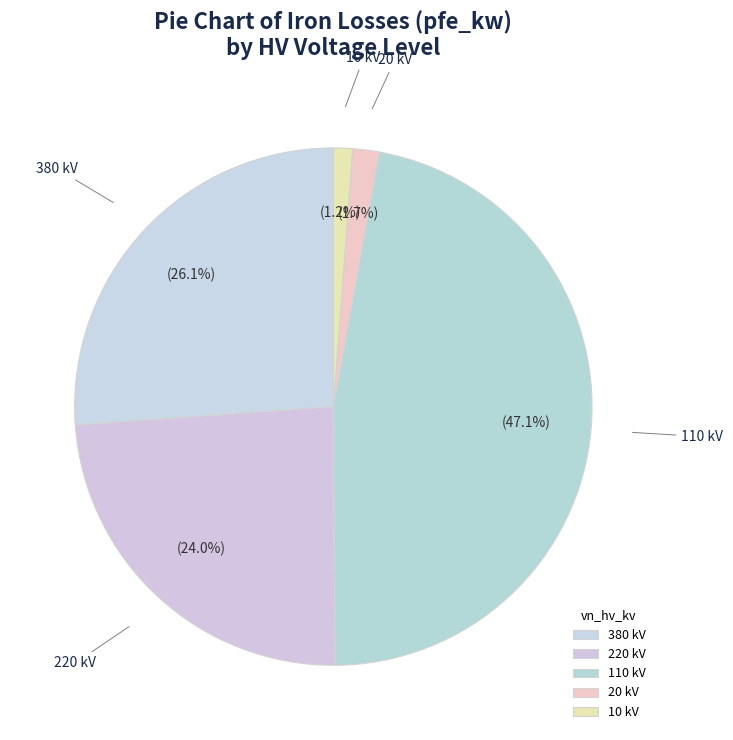

Does any single category account for the majority?

No